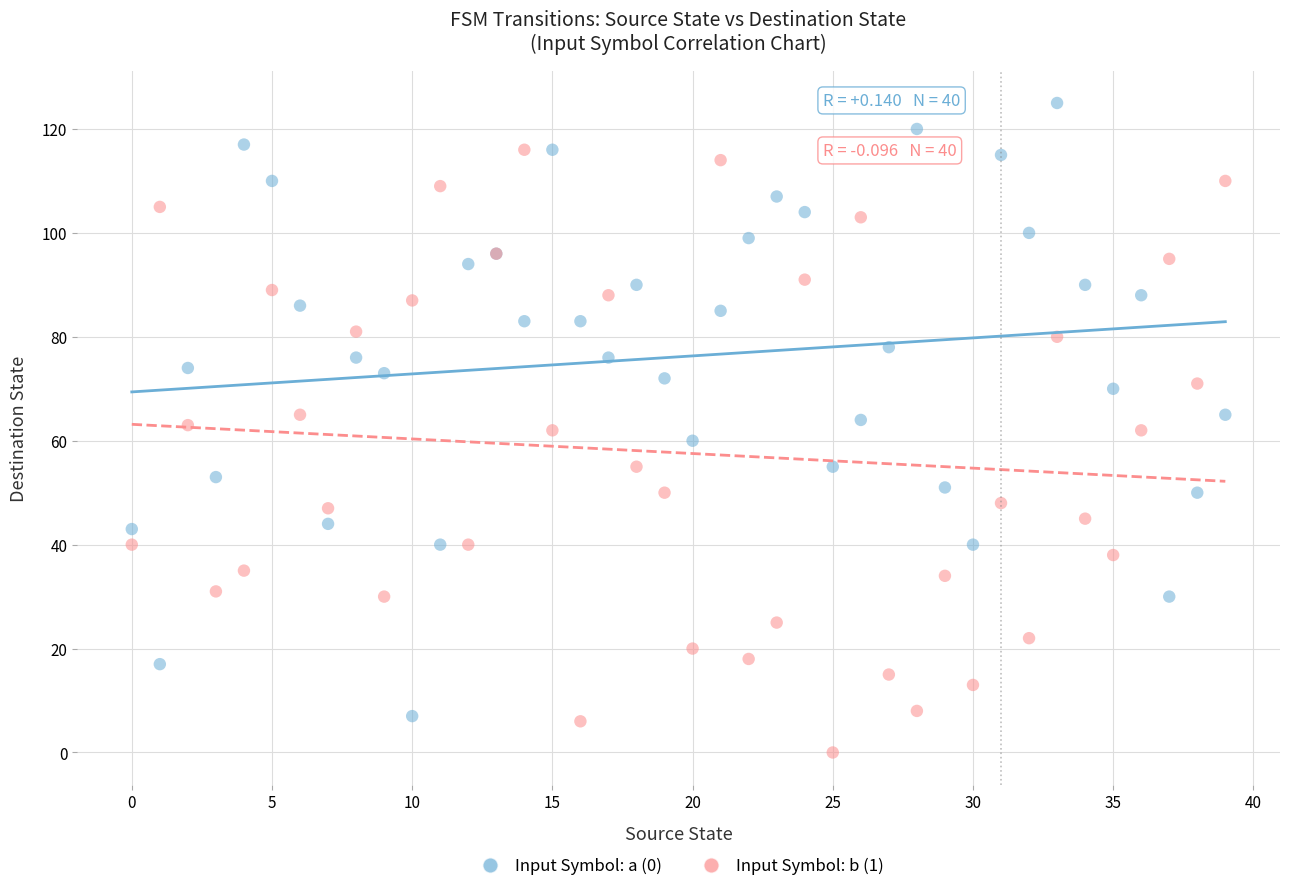

Which series contains the lowest Y value?

Input Symbol: b (1)